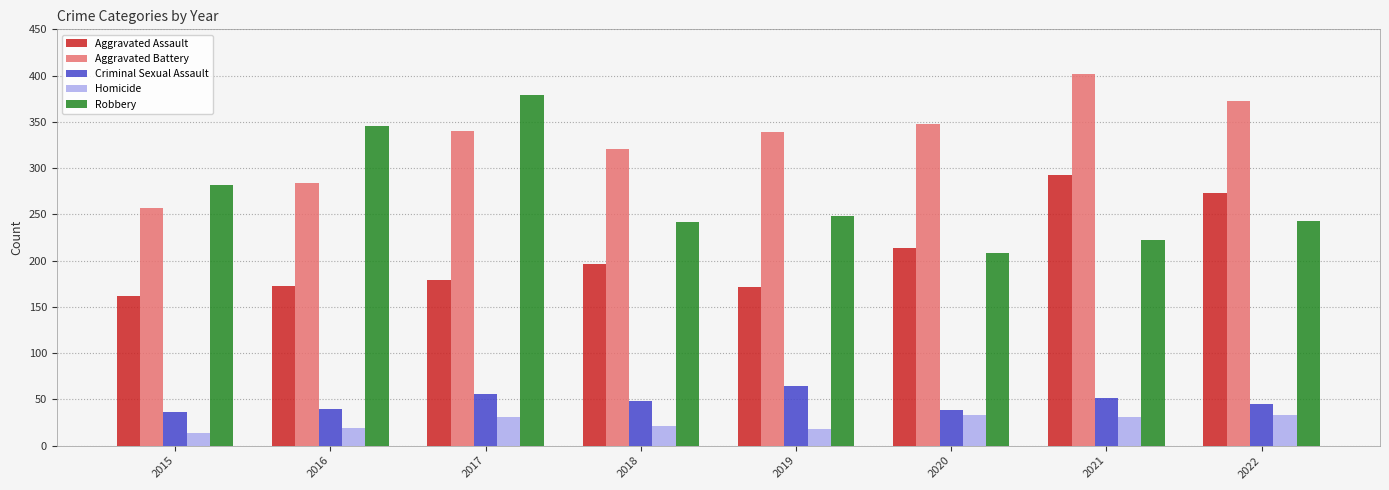

Is the value of Aggravated Battery at 2021 greater than the value of Criminal Sexual Assault at 2015?

Yes